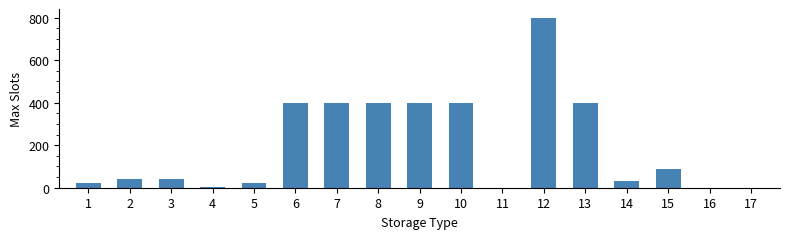

Reading left to right, transcribe all the data shown in this chart.

1=20	2=40	3=40	4=5	5=20	6=400	7=400	8=400	9=400	10=400	11=0	12=800	13=400	14=30	15=90	16=0	17=0